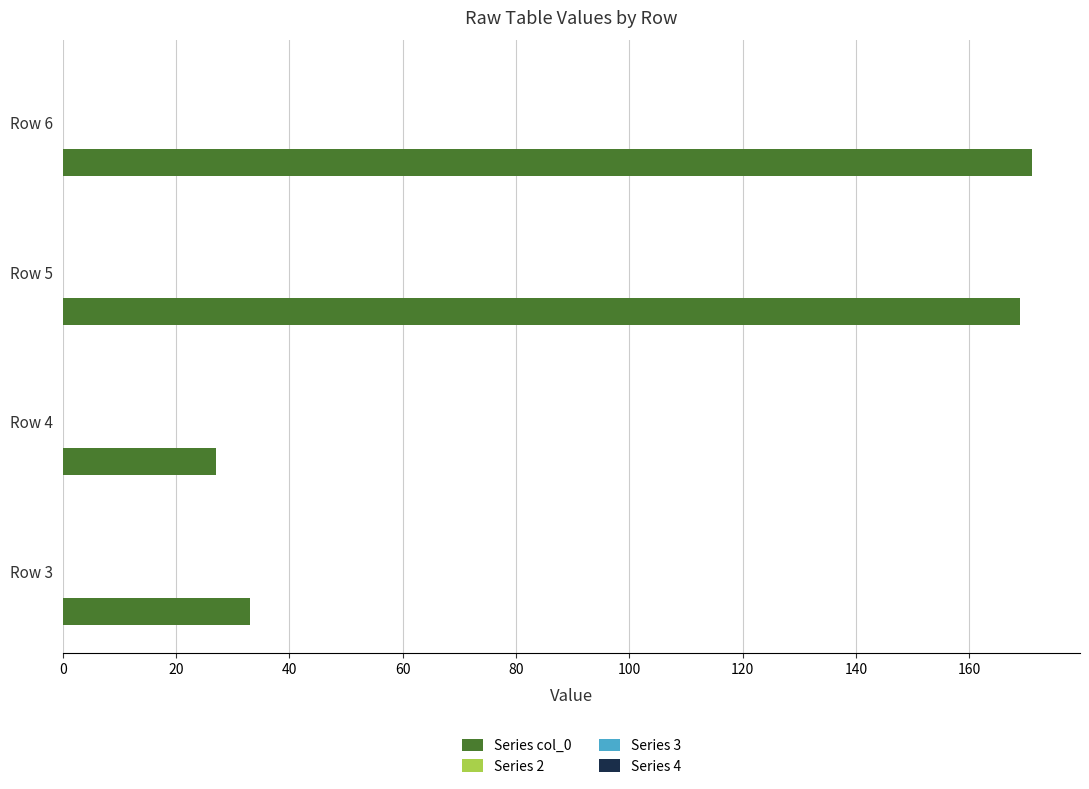

What is the smallest value displayed?

27